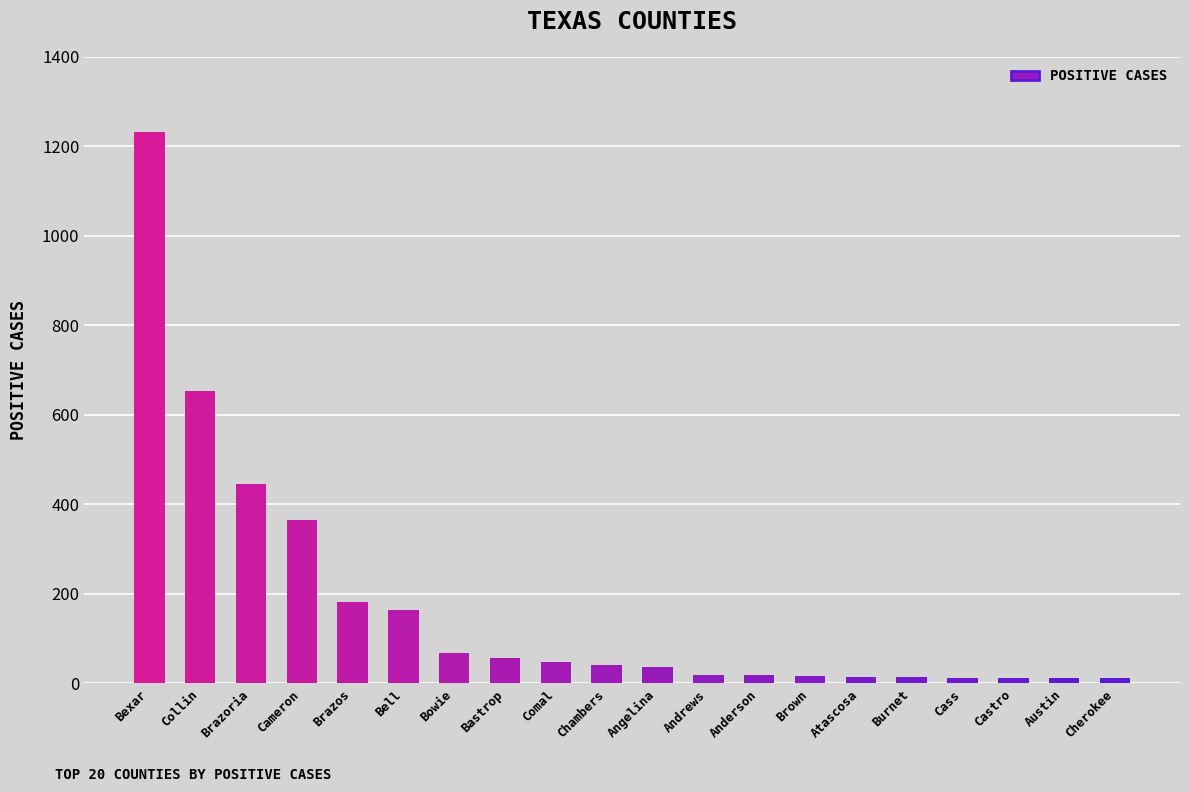

Is it true that the value at Comal is 48?

True